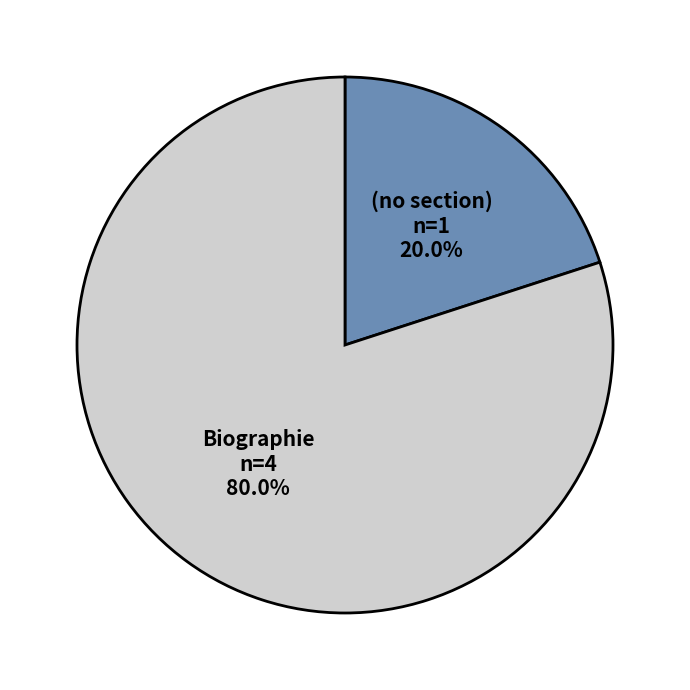

Combined, what portion of the pie is Biographie and (no section)?

100.0%